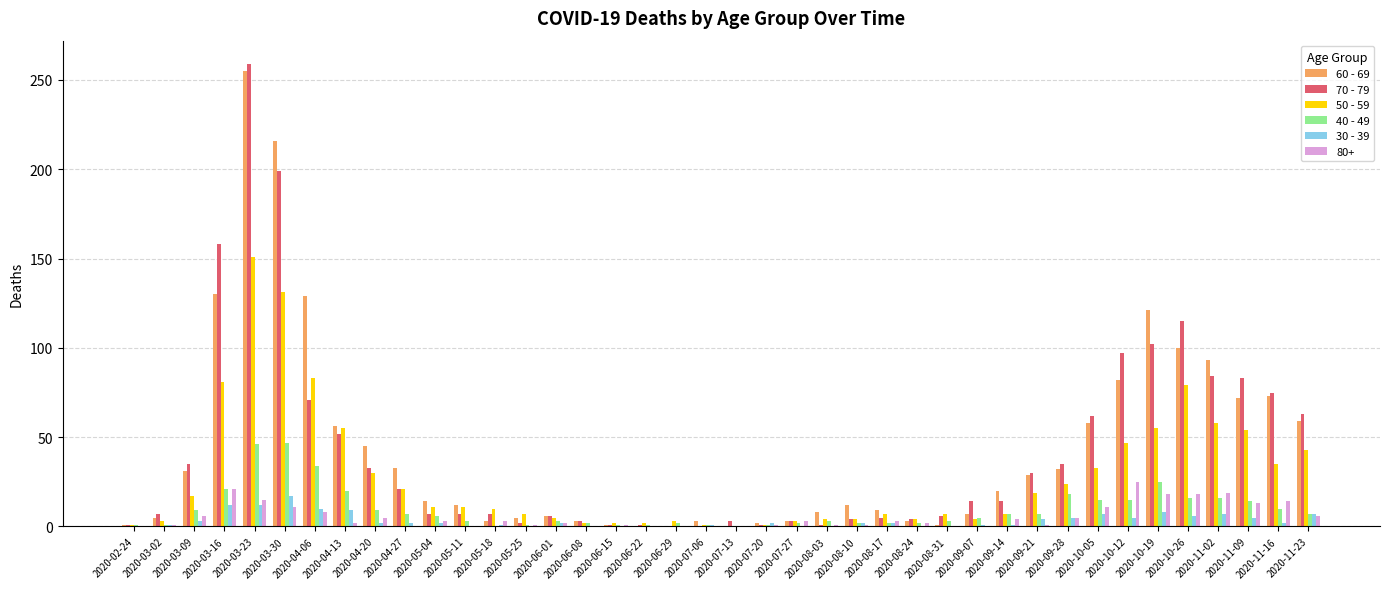

At which label does 50 - 59 reach its peak?

2020-03-23